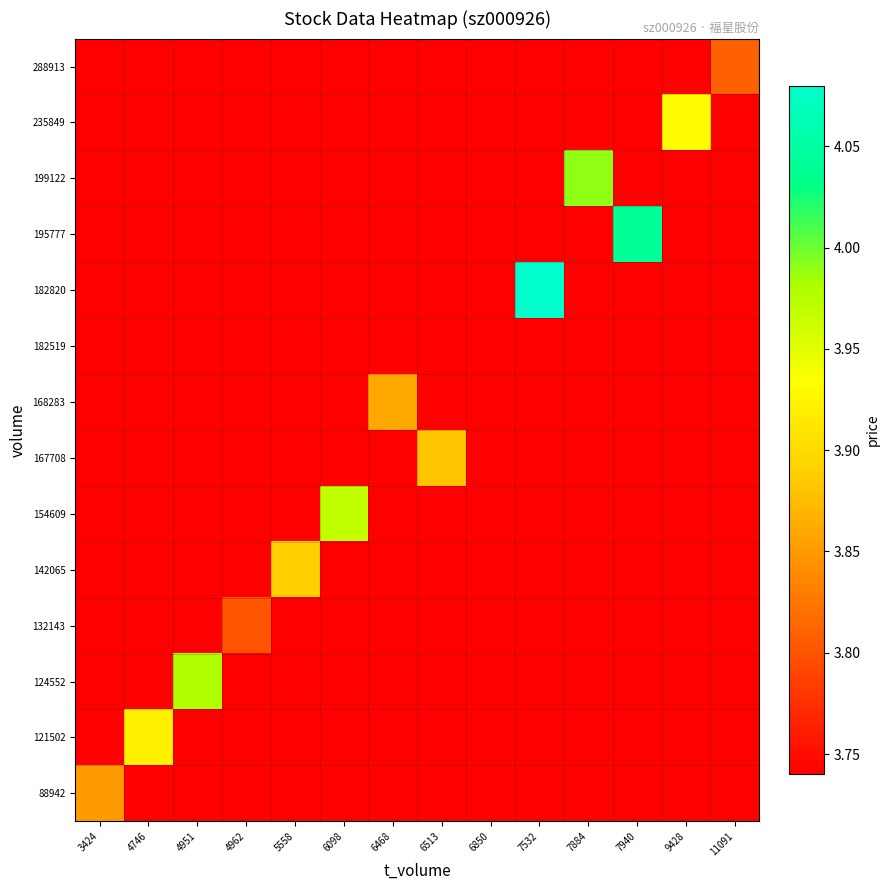

Which series has the largest range (max minus min)?

182820